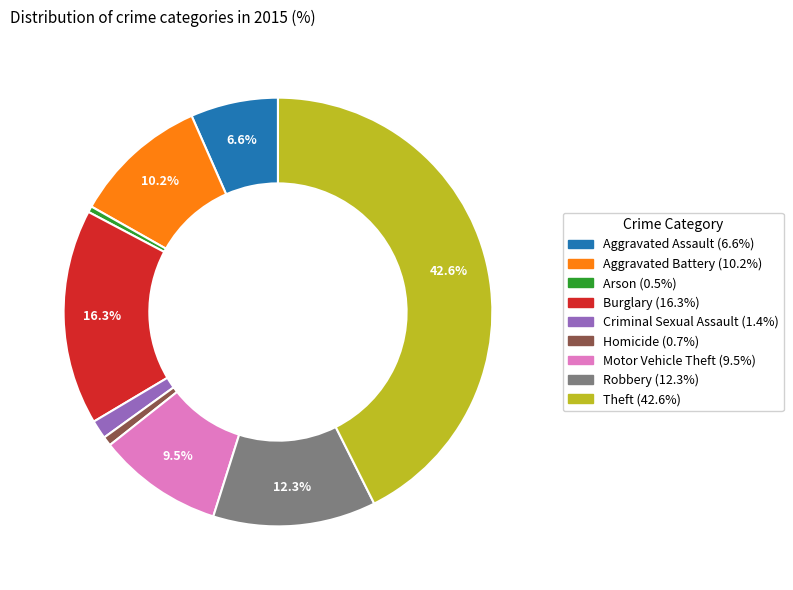

Is the sum of Criminal Sexual Assault and Robbery greater than half?

No